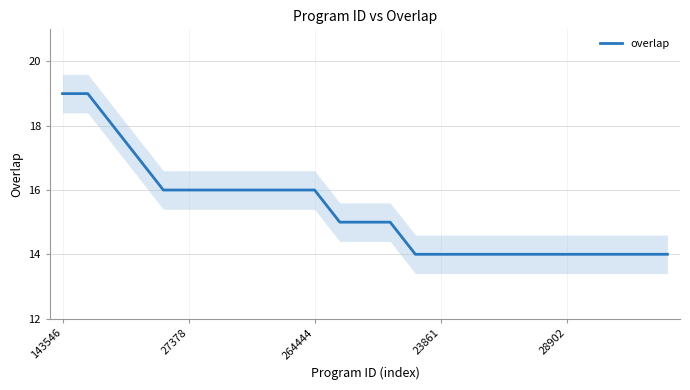

Which label corresponds to the largest value in the chart?

143546